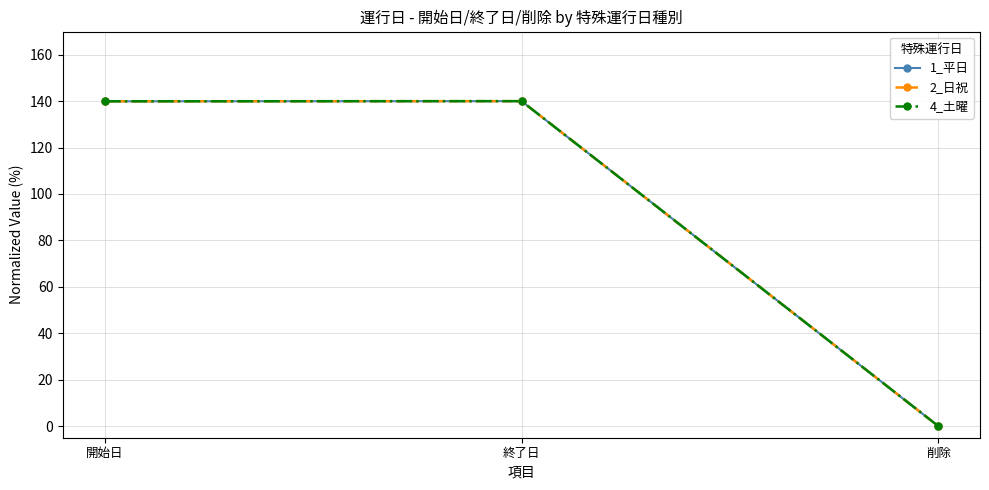

At which category is the sum across all series the highest?

終了日